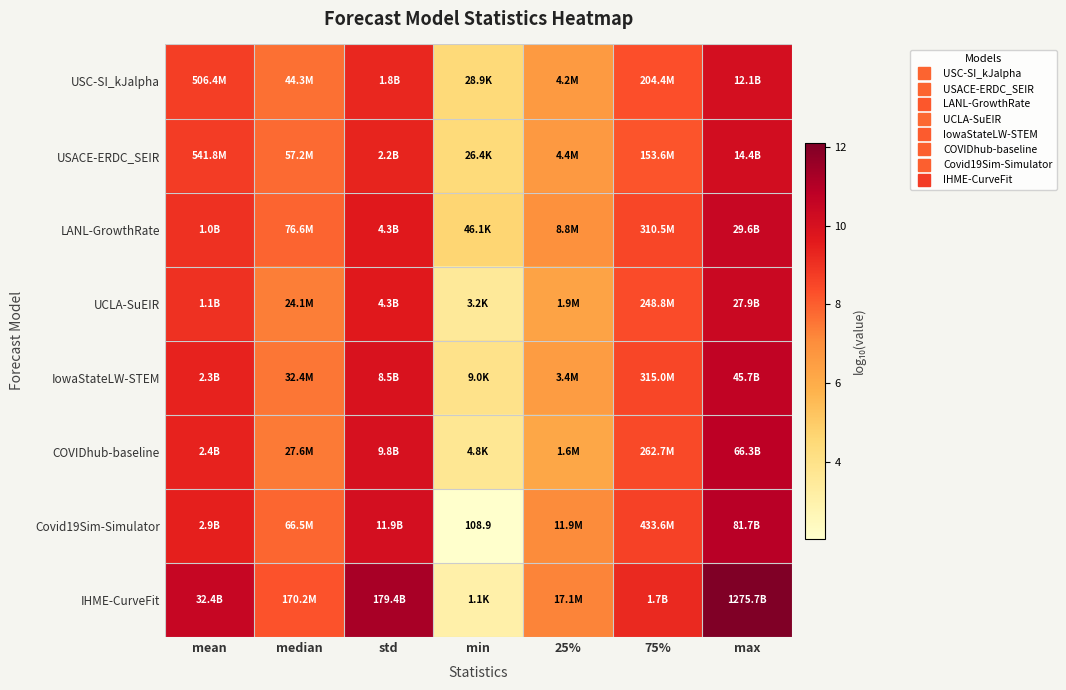

Is it true that IHME-CurveFit equals 7.2 at 25%?

True